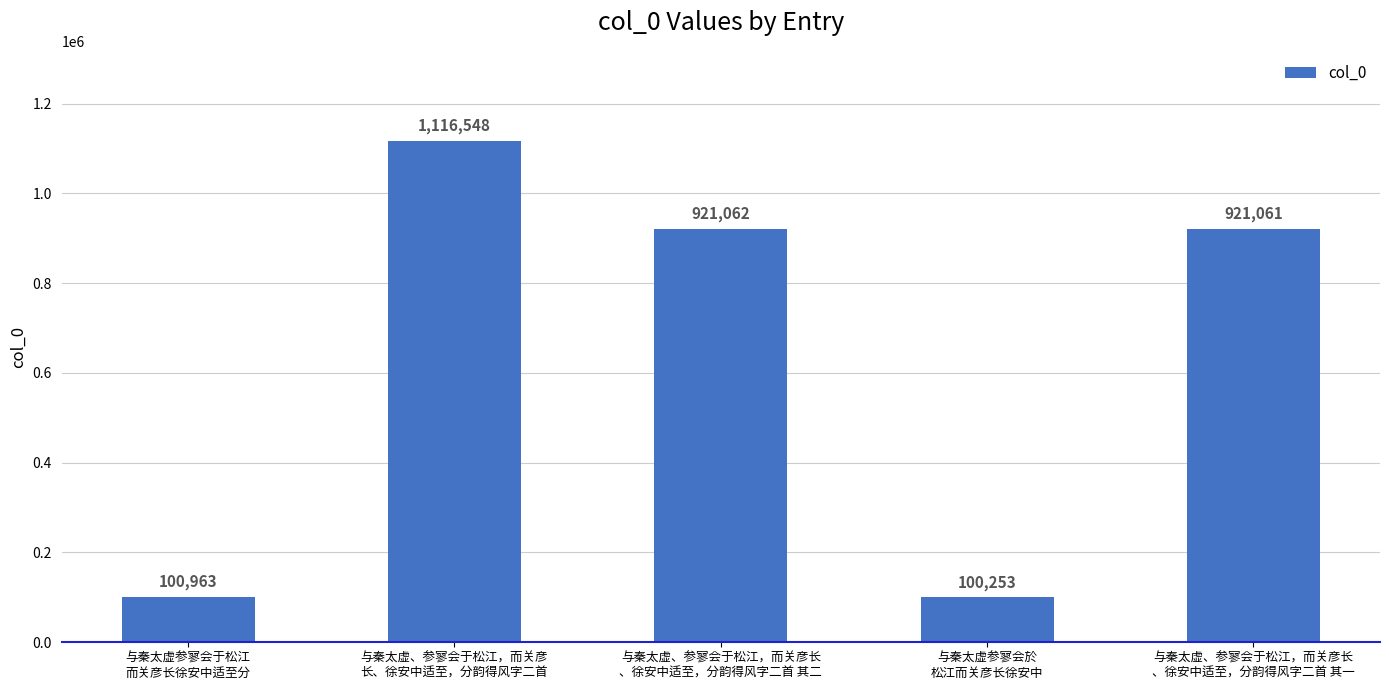

How many data points are less than 921061?

2